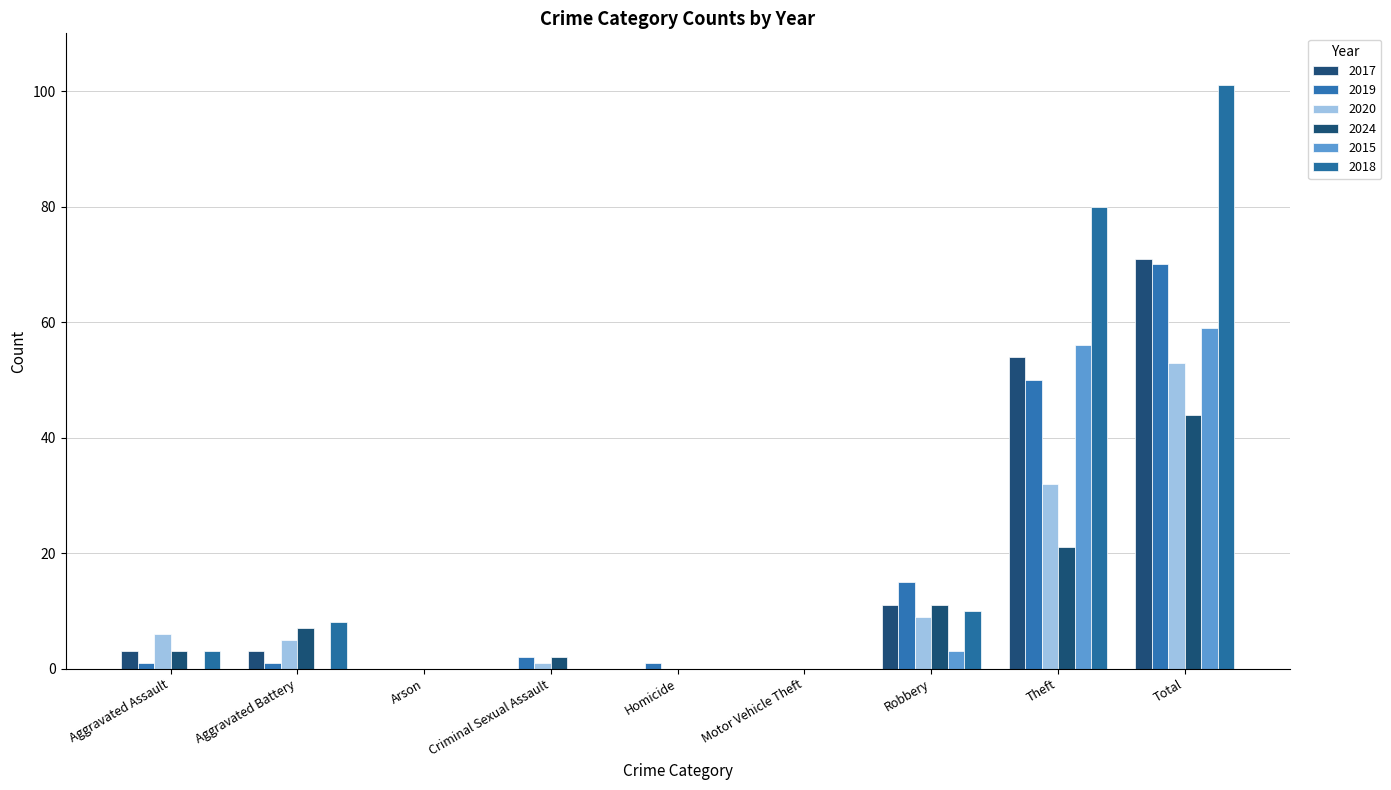

Where does the 2017 series first go above 3?

Robbery